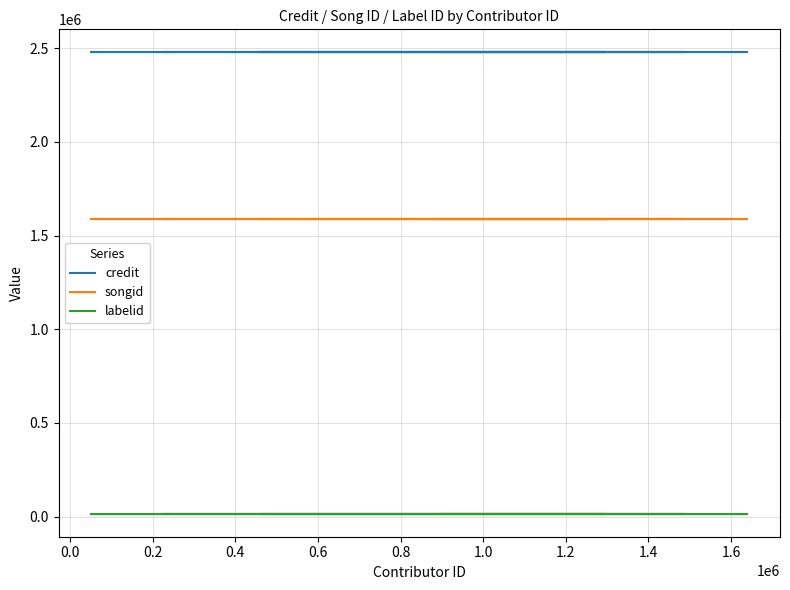

Is the value of labelid at 0.8 greater than the value of songid at 1.6?

No